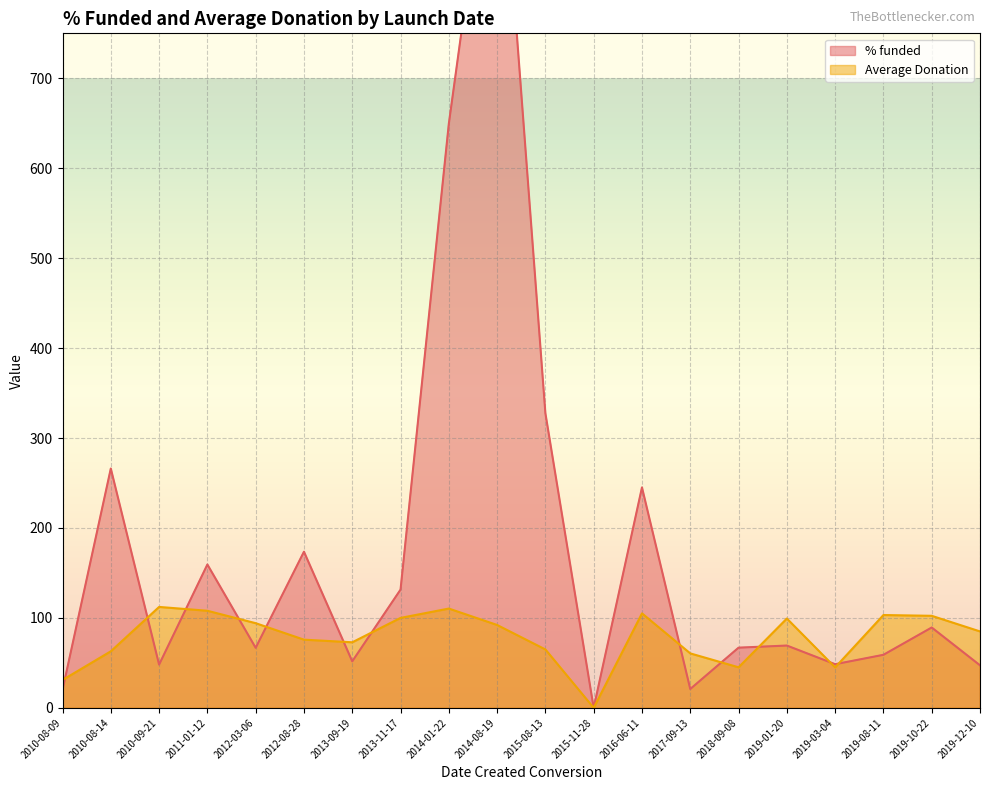

At which label does Average Donation reach its minimum?

2015-11-28